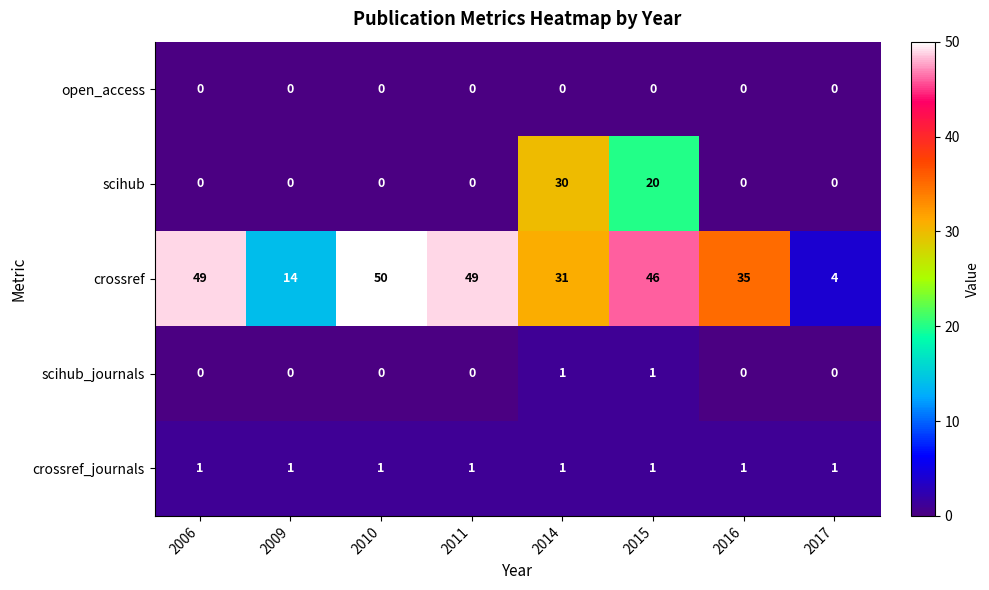

What is the total value across all series at 2017?

5